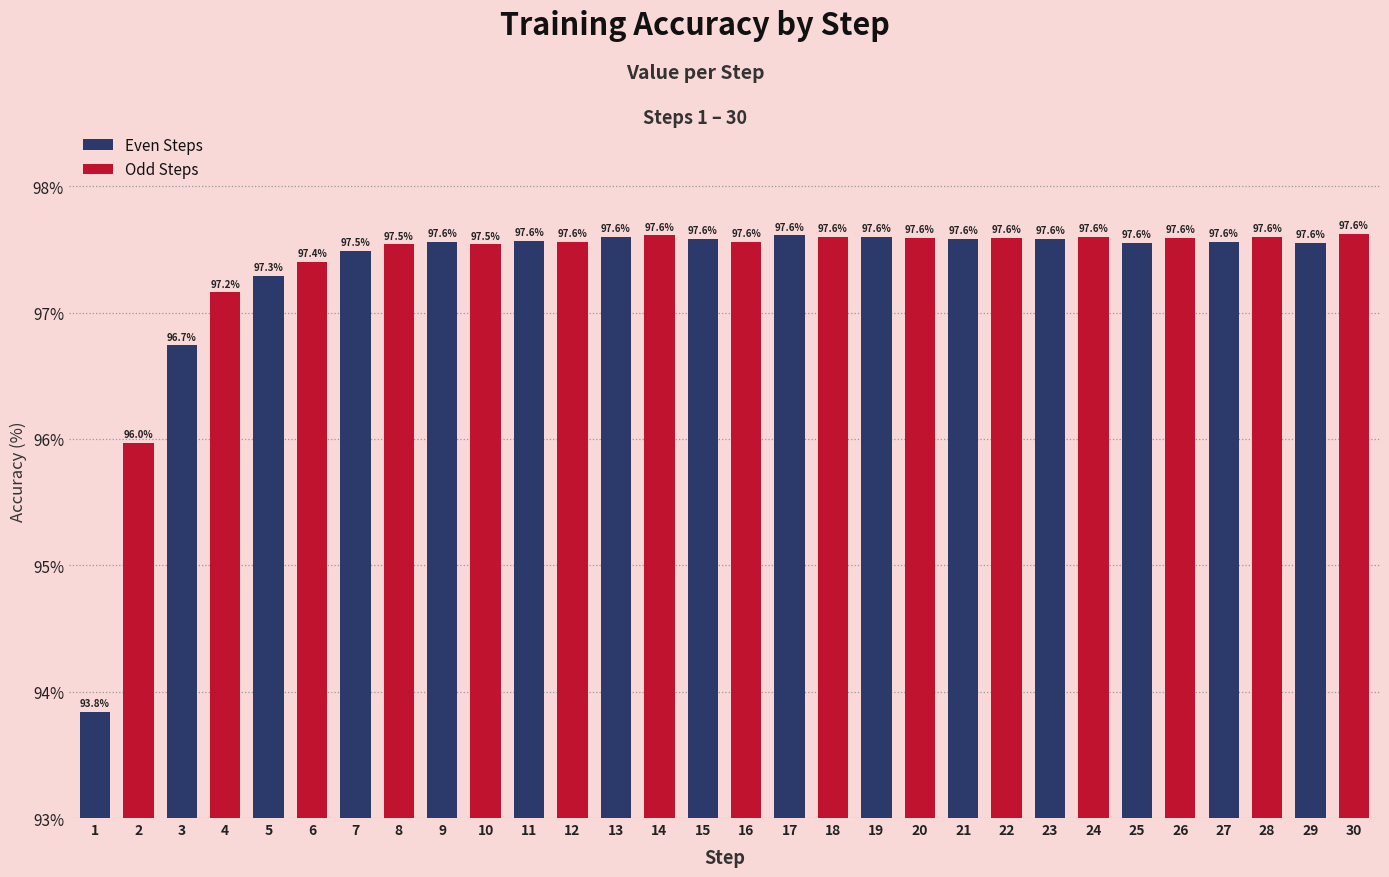

How many bars are there in total?

30